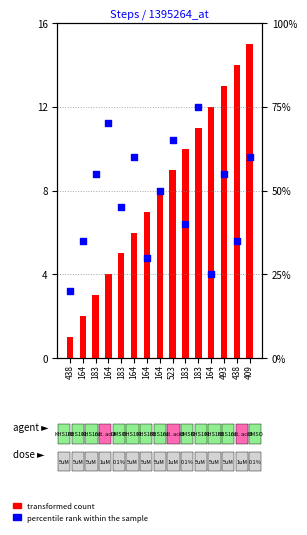

Which series has the largest total across all categories?

percentile rank within the sample